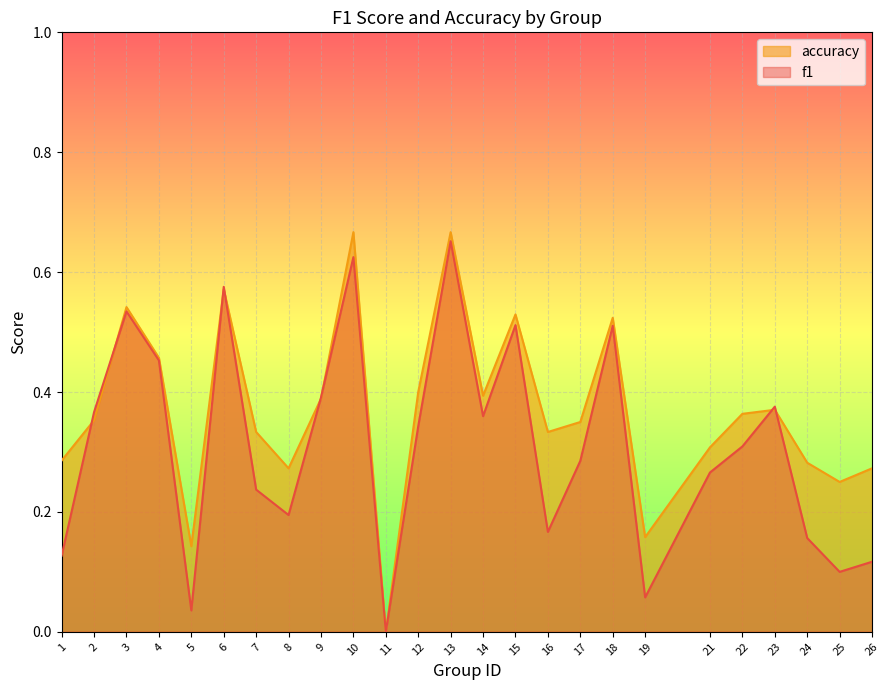

At which label does accuracy reach its peak?

10